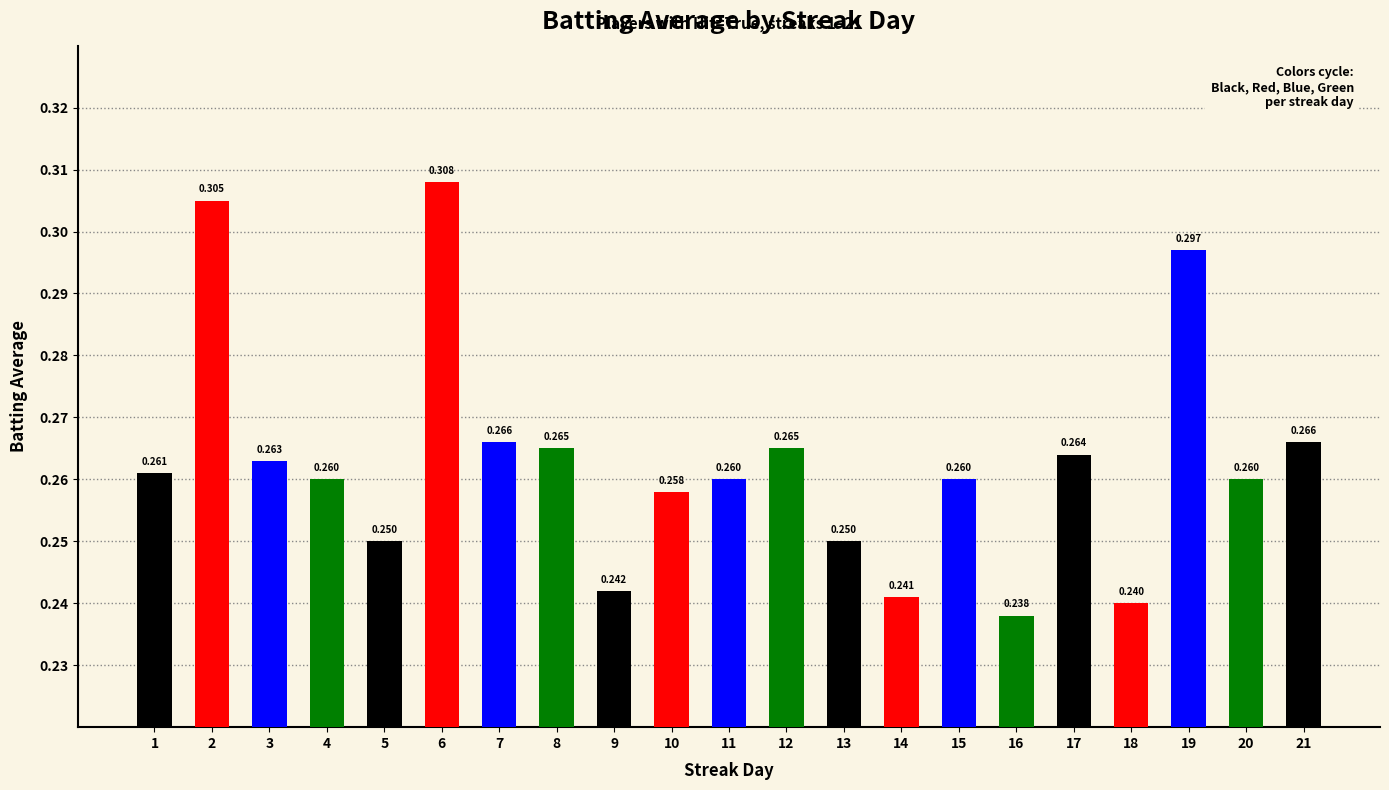

How many bars are there in total?

21